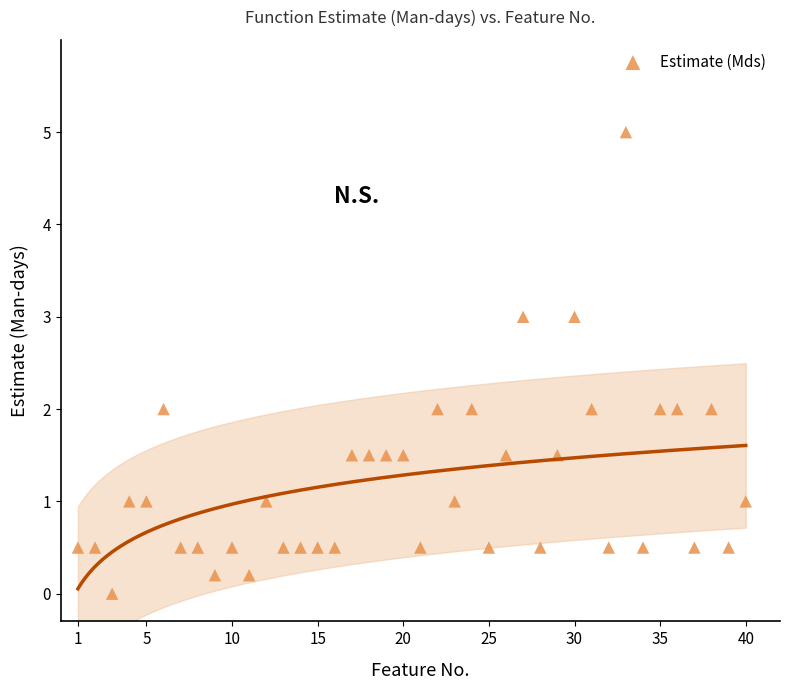

What is the range of X values (max minus min)?

39.0